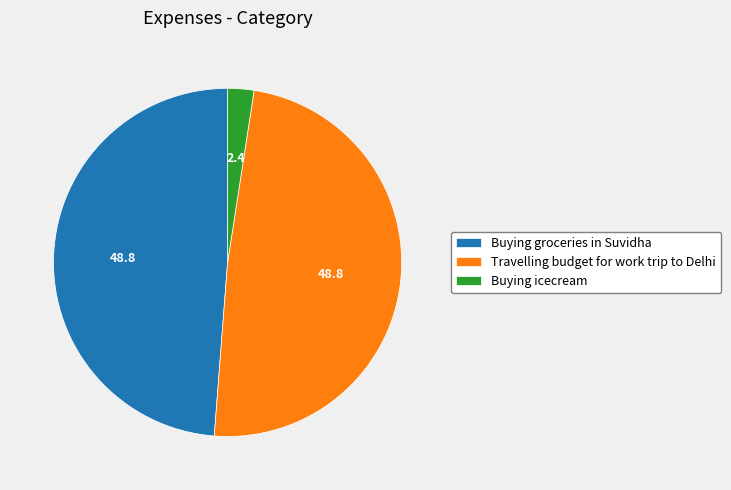

Does any single category account for the majority?

No